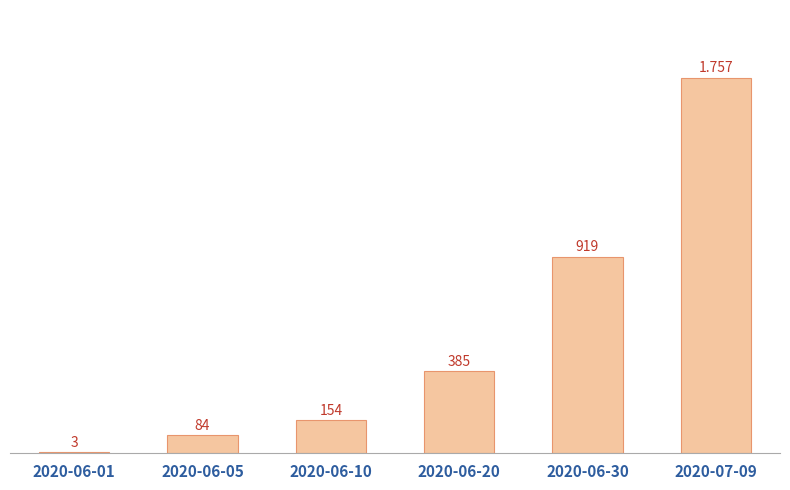

Reading left to right, list all the values displayed in this chart.

3	84	154	385	919	1757